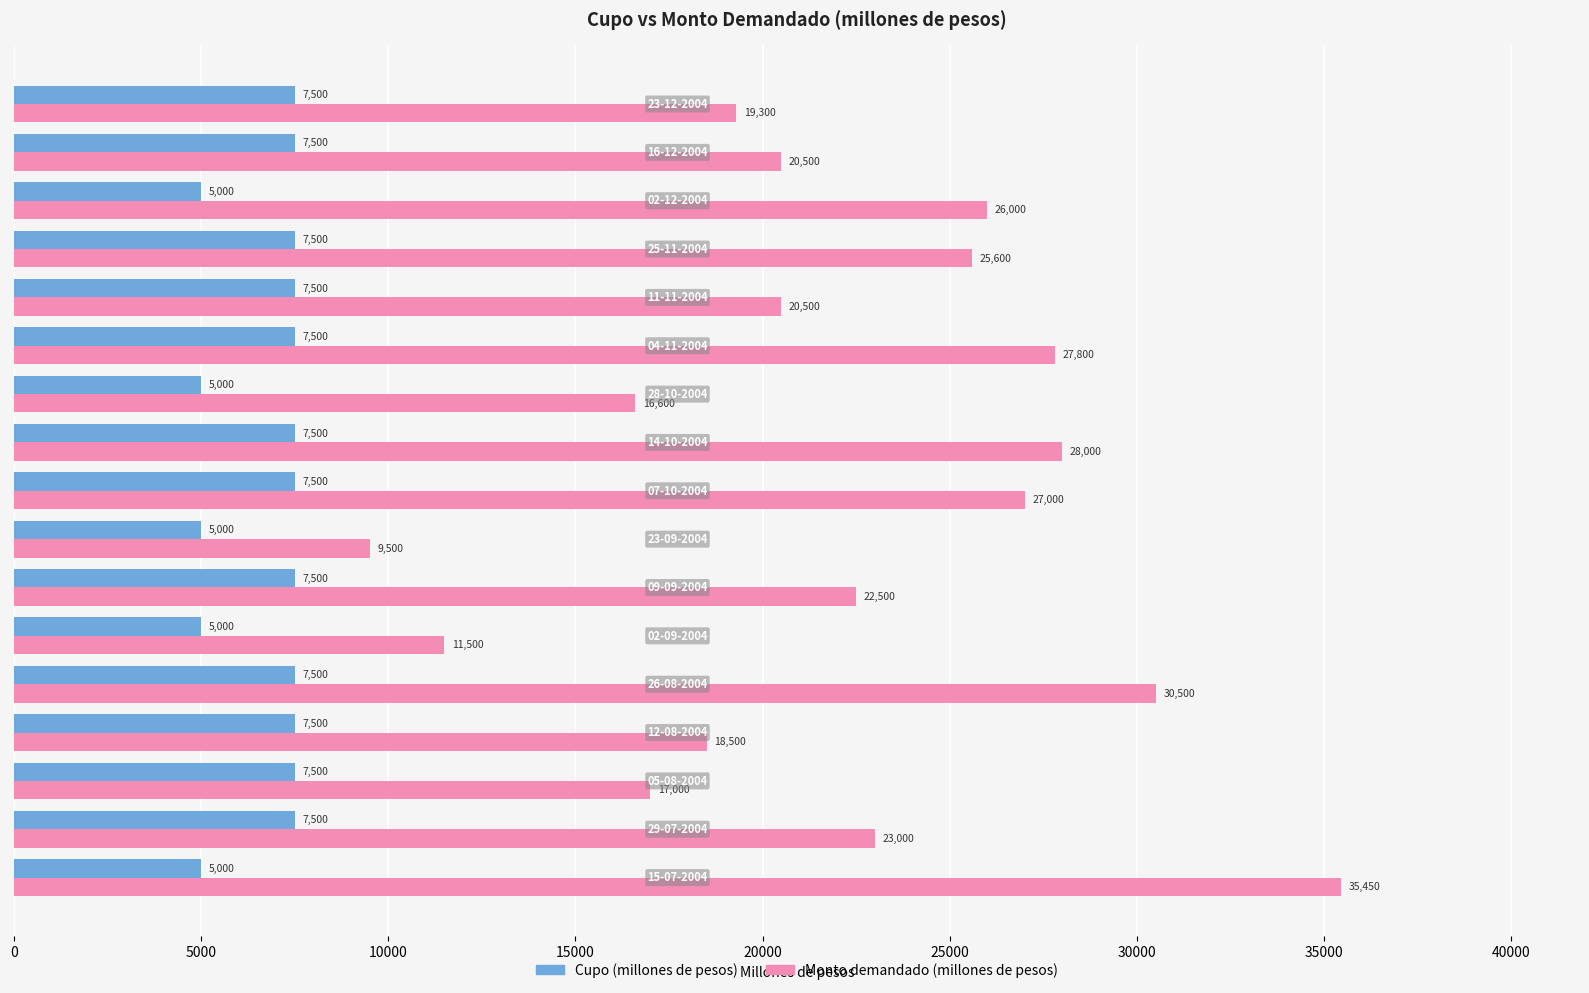

What are all the series names shown in the legend?

Cupo (millones de pesos), Monto demandado (millones de pesos)